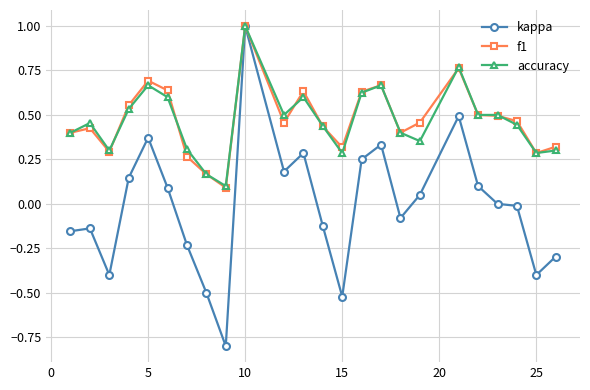

What is the highest value of the f1 series?

1.0